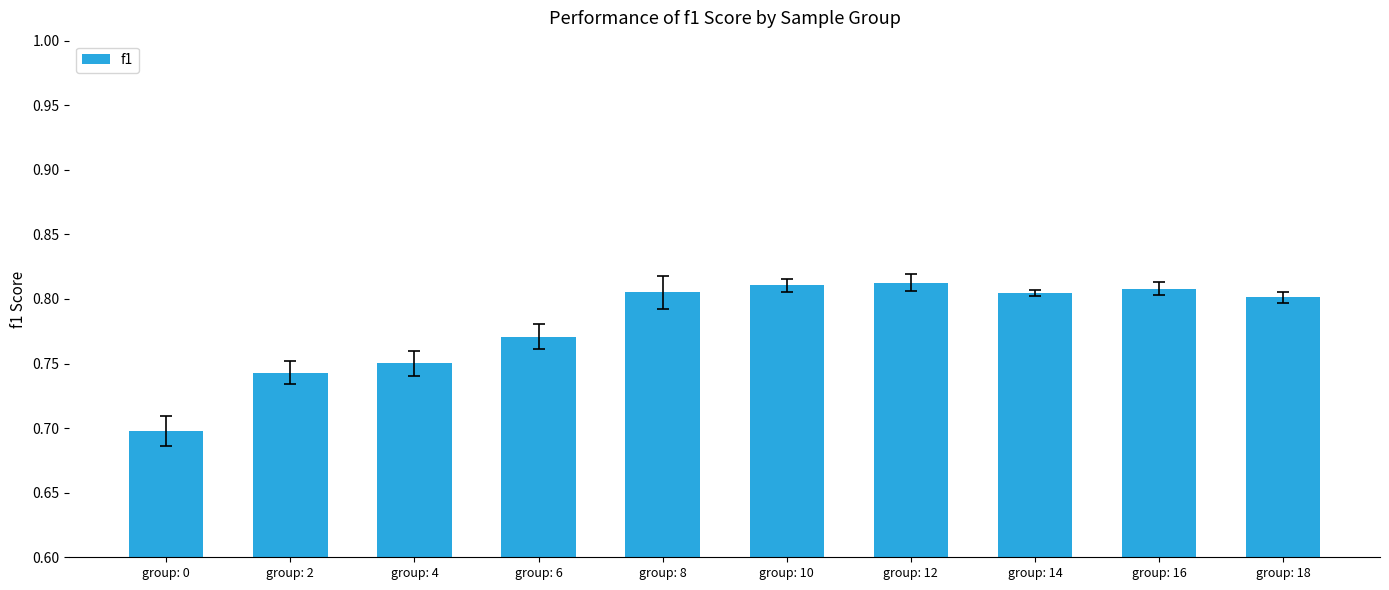

Between group: 18 and group: 12, which is larger?

group: 12